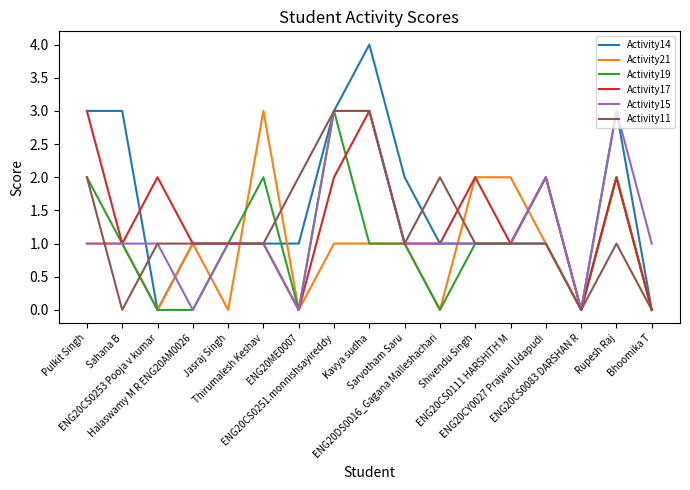

Which series has the largest total across all categories?

Activity14